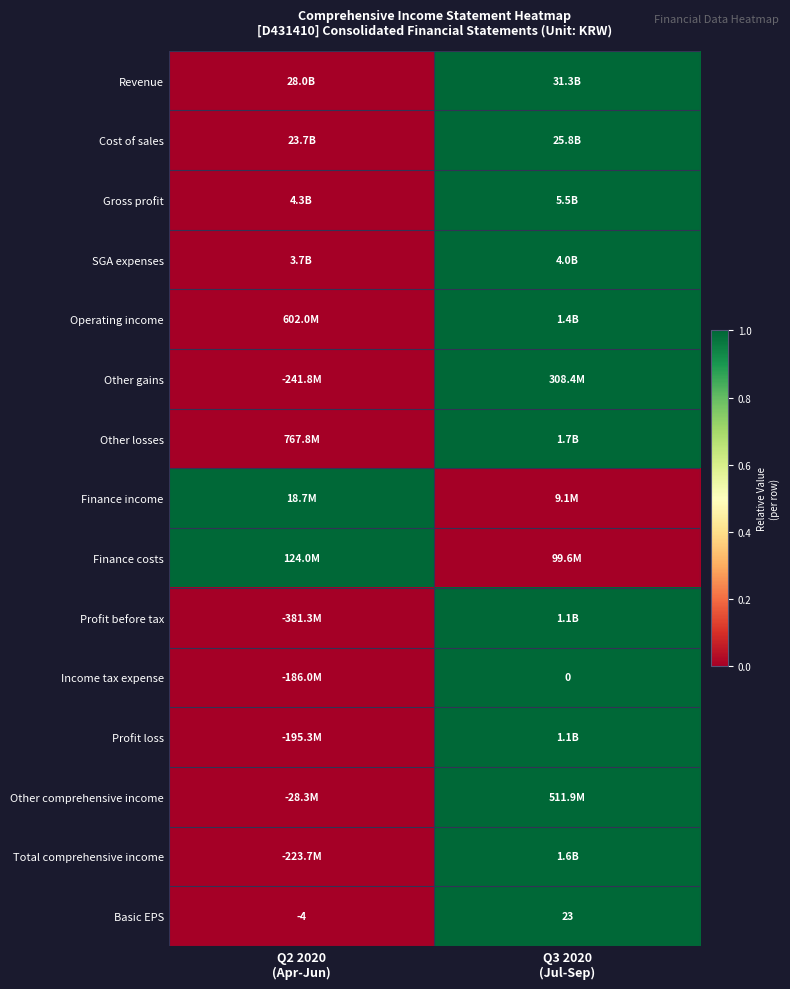

How many data points does each series have?

2